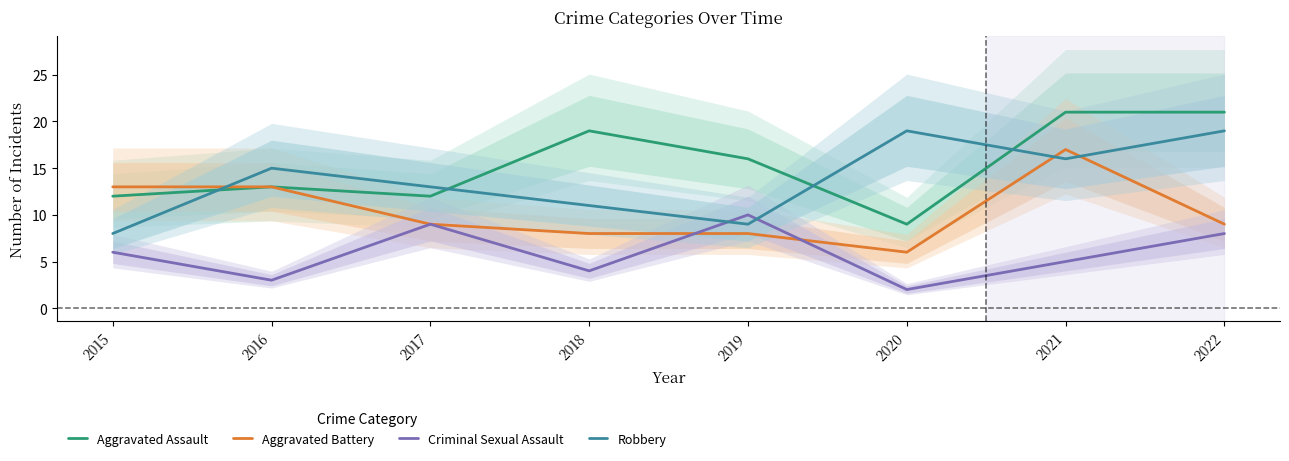

What is the maximum value for Robbery?

19